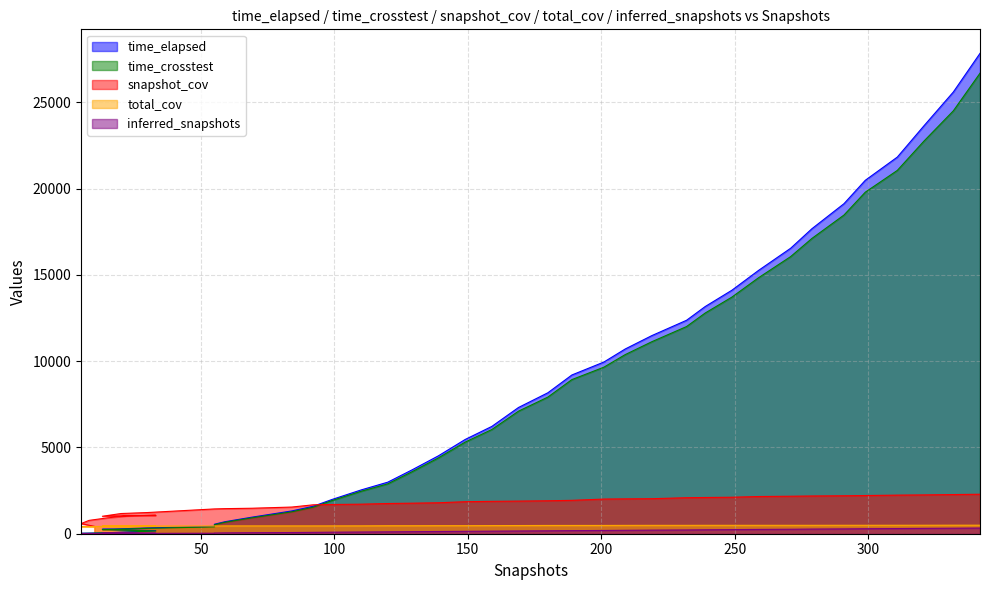

Rank the series at 321 from highest to lowest value.

time_elapsed, time_crosstest, snapshot_cov, total_cov, inferred_snapshots